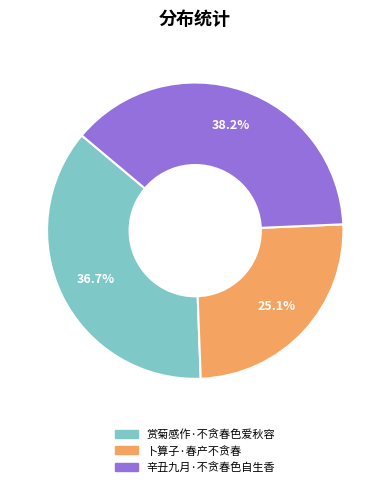

How many slices are in this pie chart?

3